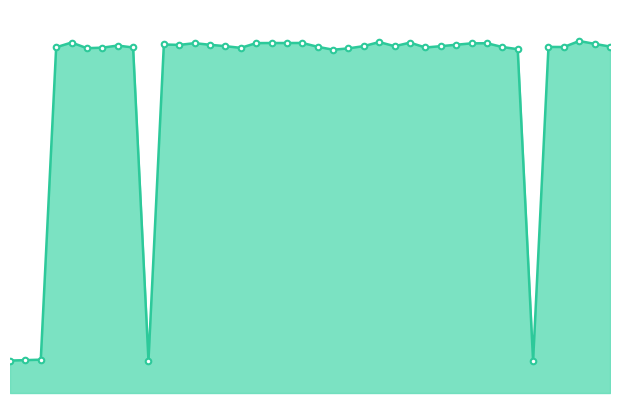

Does the chart have visible grid lines?

No